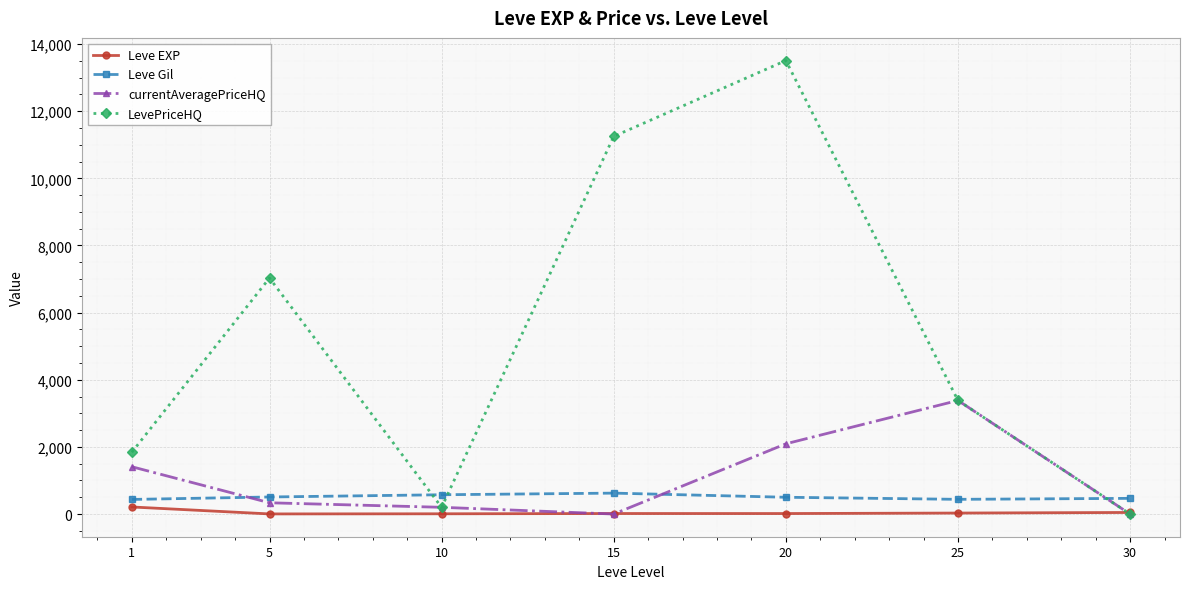

What is the sum of the Leve Gil values at 30 and 10?

1042.5